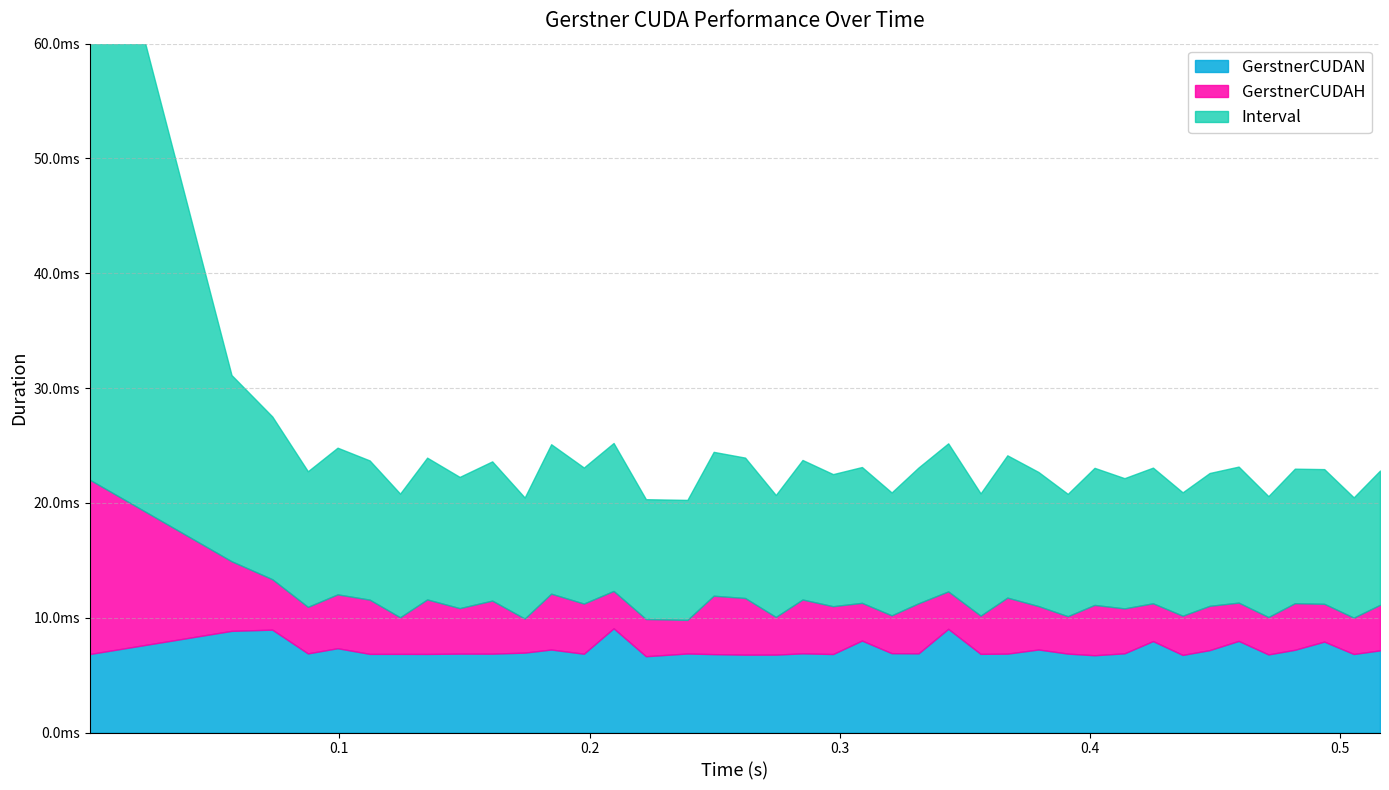

Does the chart display data point markers on the line(s)?

No